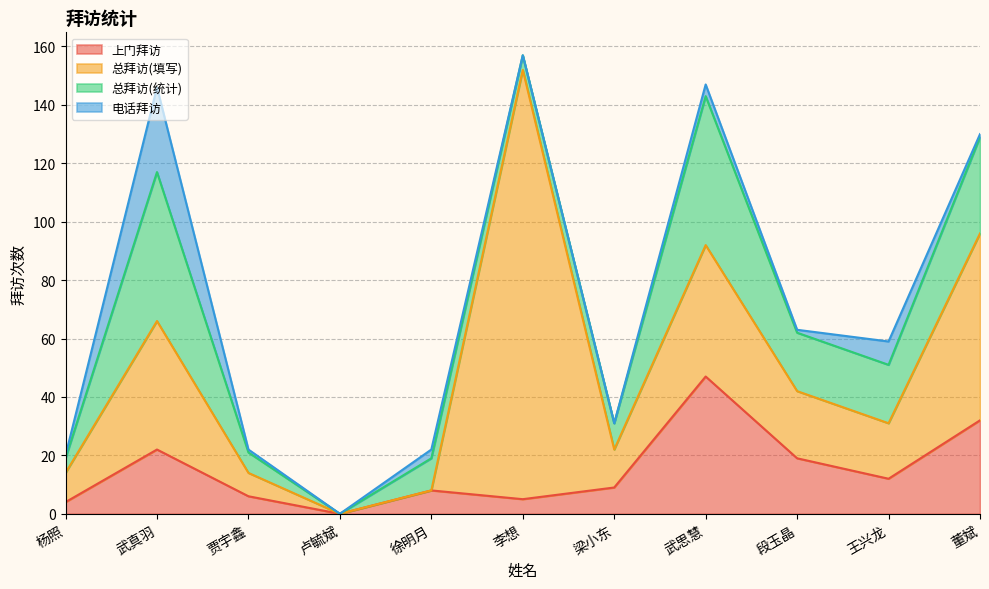

Where is 上门拜访 nearest to the value 23?

武真羽